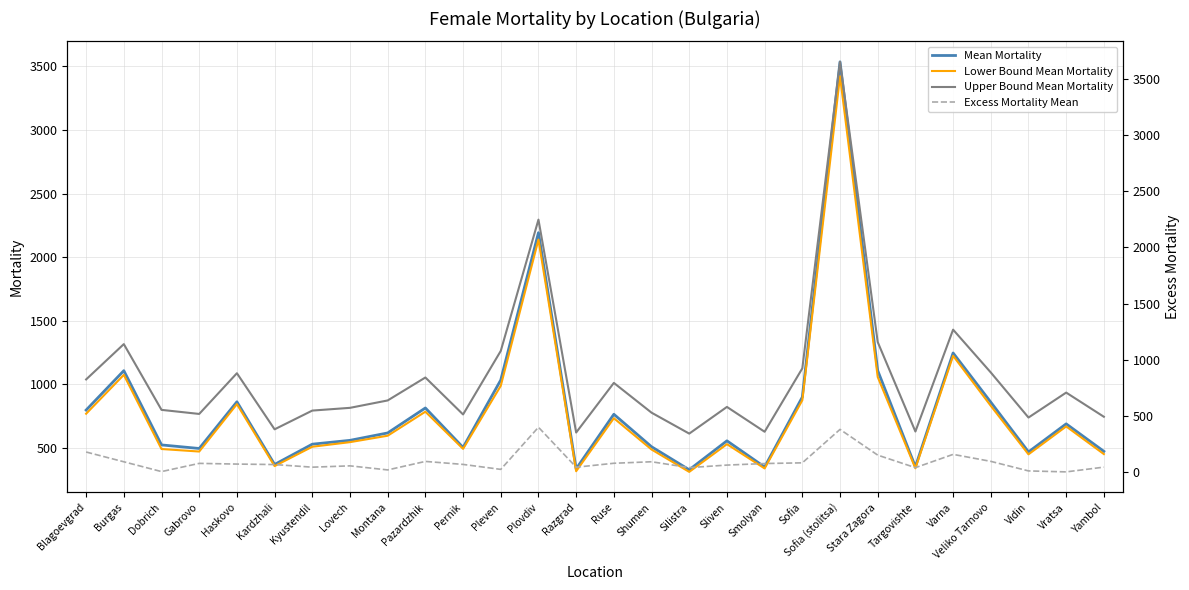

True or false: Lower Bound Mean Mortality has a value of 180.3 at Sliven.

False